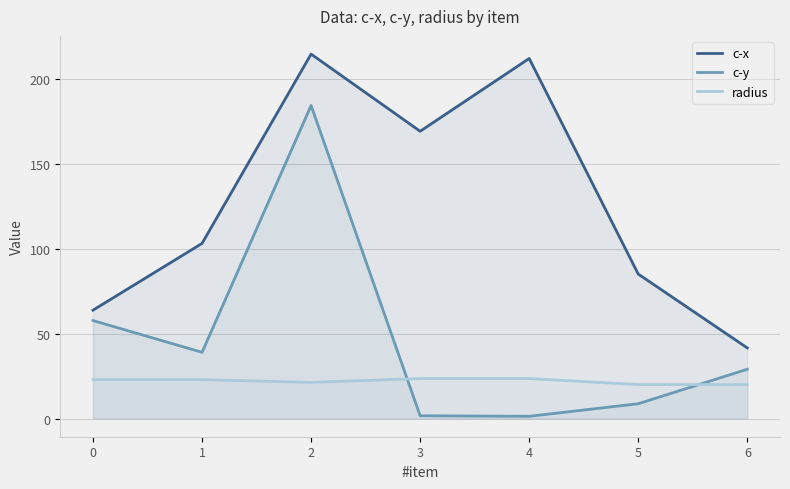

Where is the first local maximum for c-x?

2